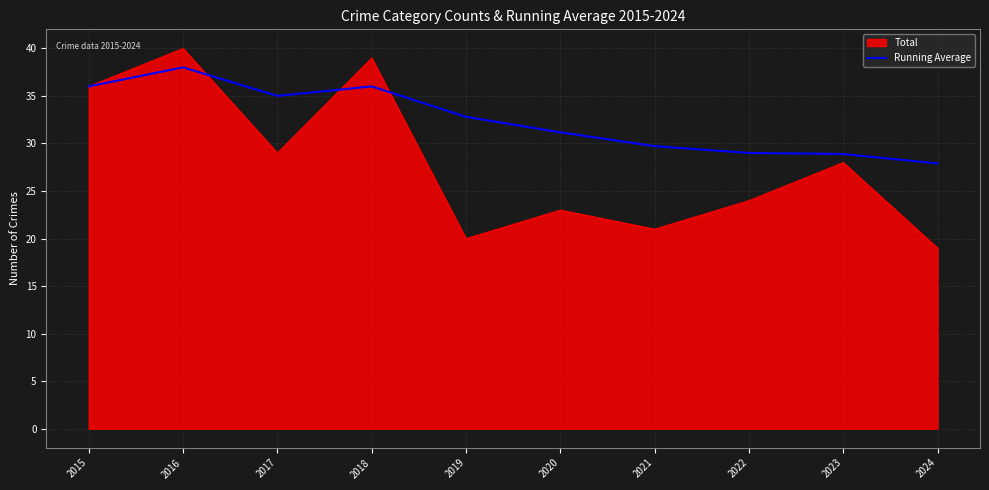

What is the total value across all series at 2019?

52.8